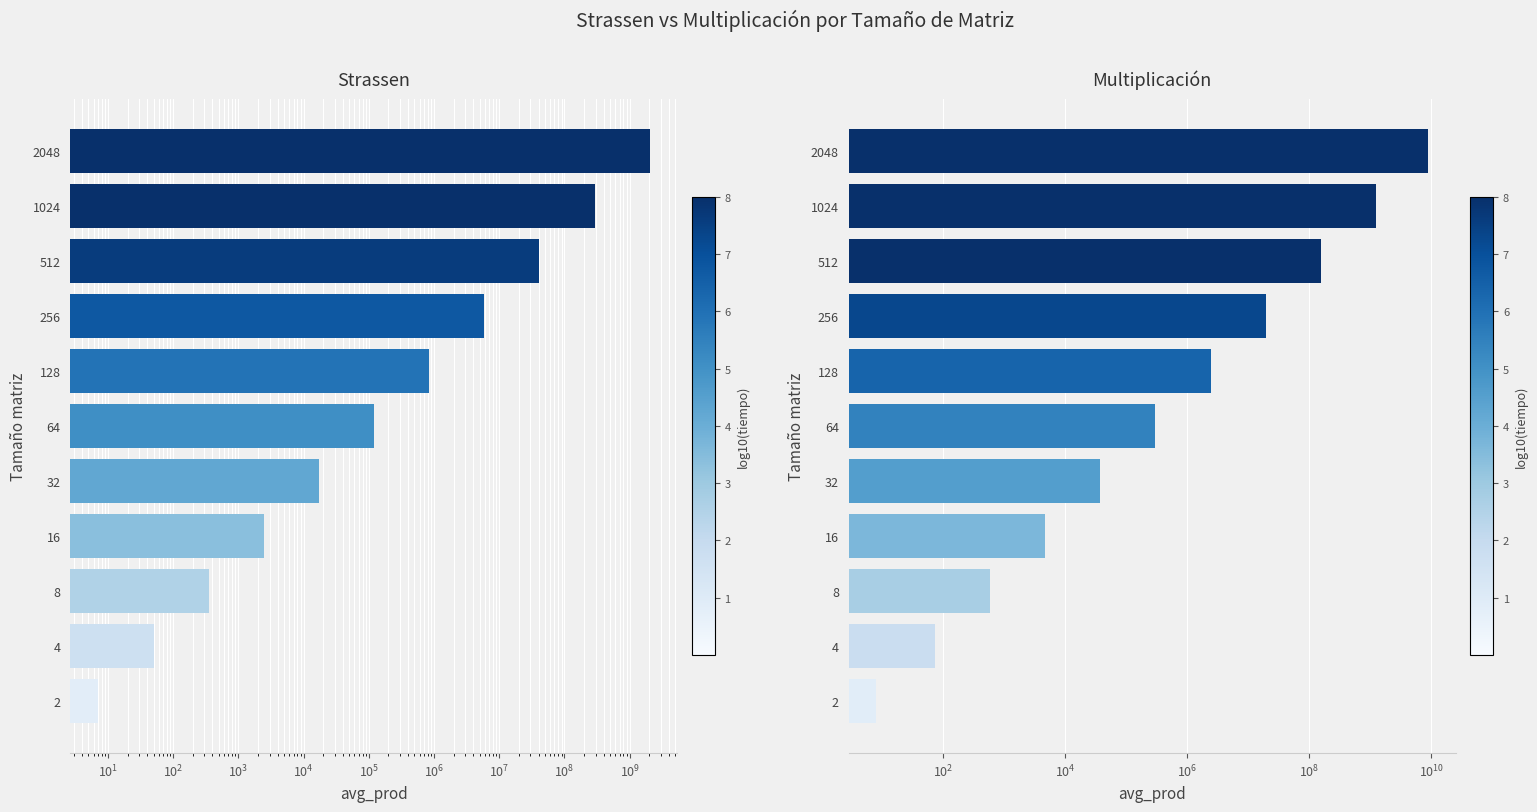

How many data points in Multiplicación are above 299592?

5